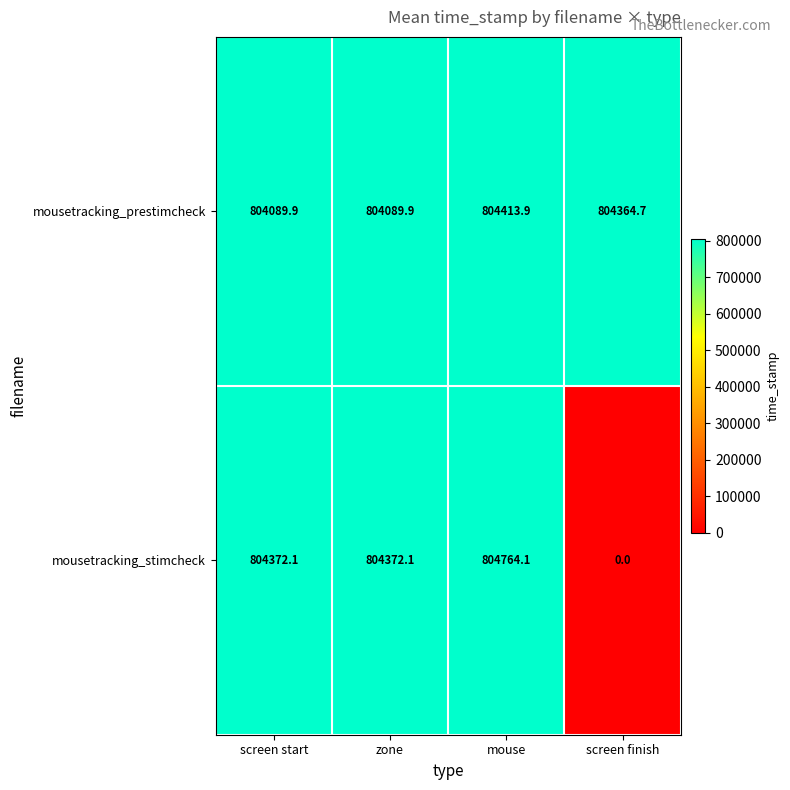

What is the difference between the highest and lowest values at screen finish?

804364.7